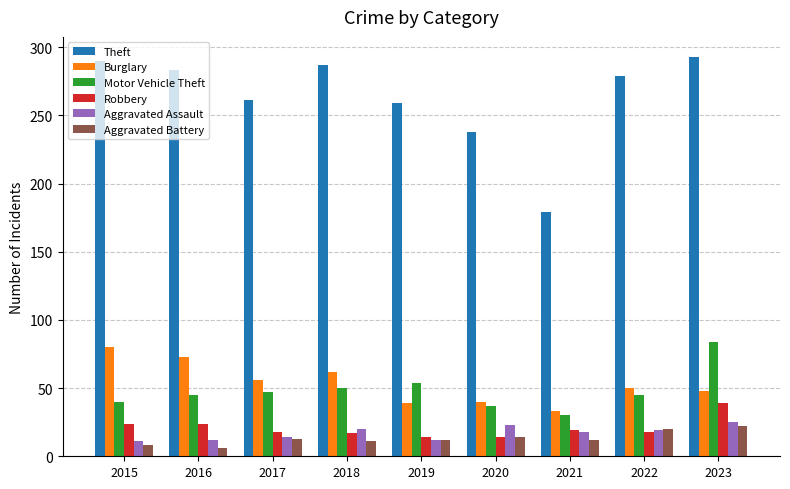

What is the average value of the Robbery series?

21